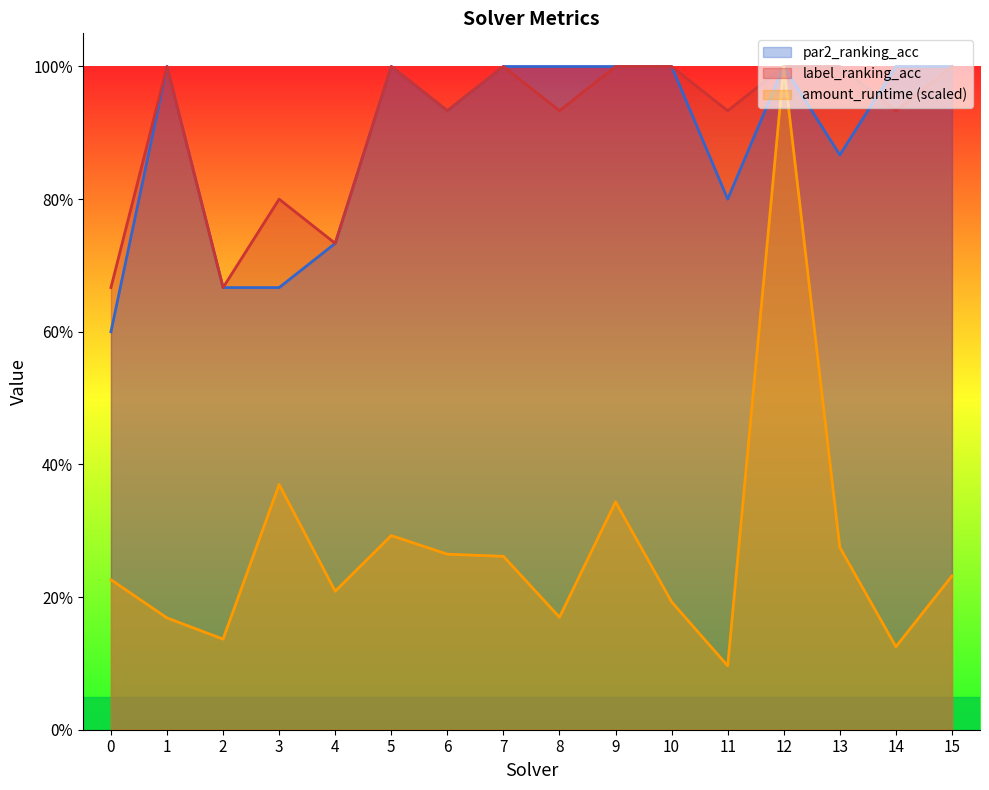

Which series has the largest range (max minus min)?

amount_runtime (scaled)